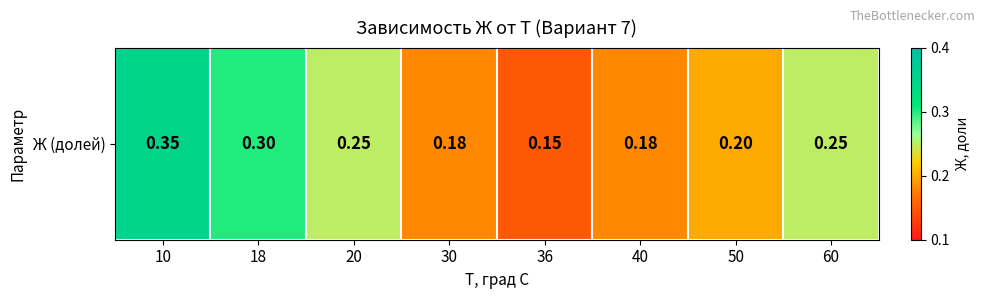

What is the smallest value displayed?

0.1